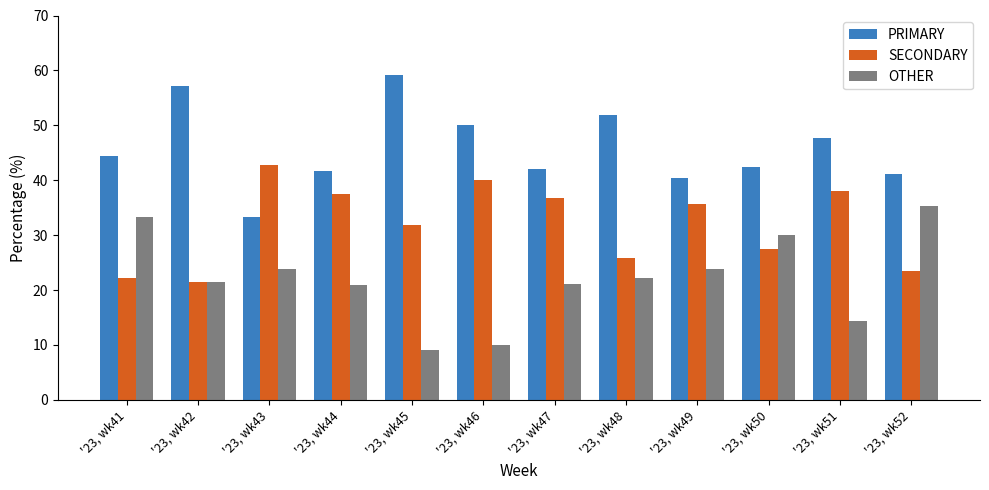

What is the total value across all series at '23, wk42?

100.0